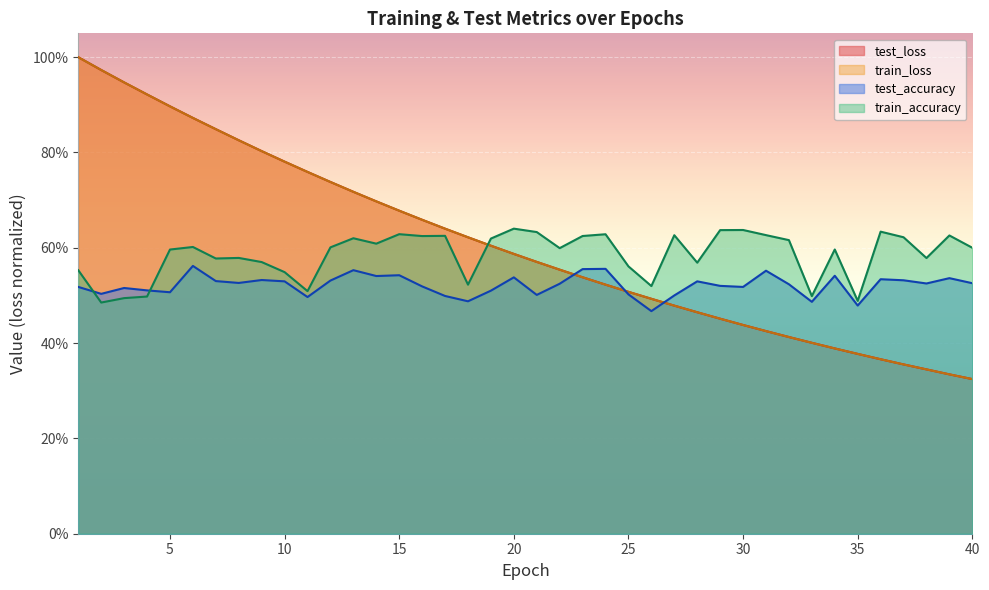

What are all the series names shown in the legend?

test_loss, train_loss, test_accuracy, train_accuracy